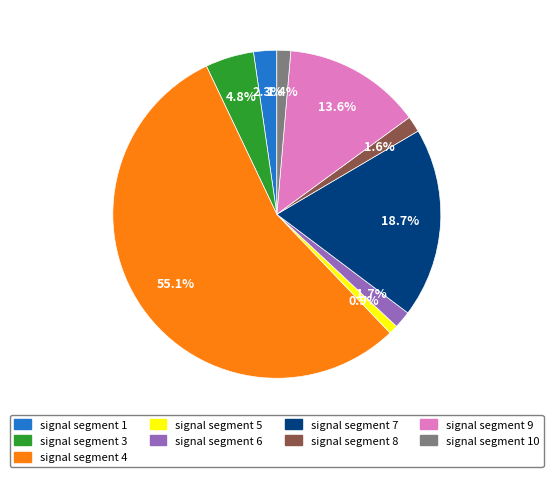

To the nearest percent, what percentage of the pie is signal segment 8?

2%